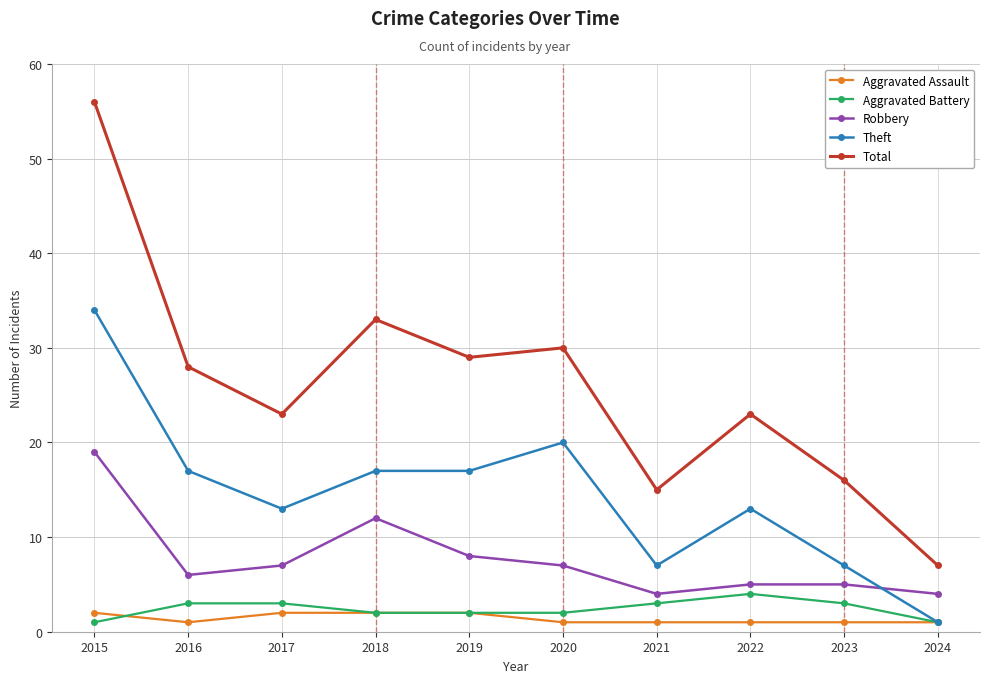

At which category does Robbery reach its first local peak?

2018